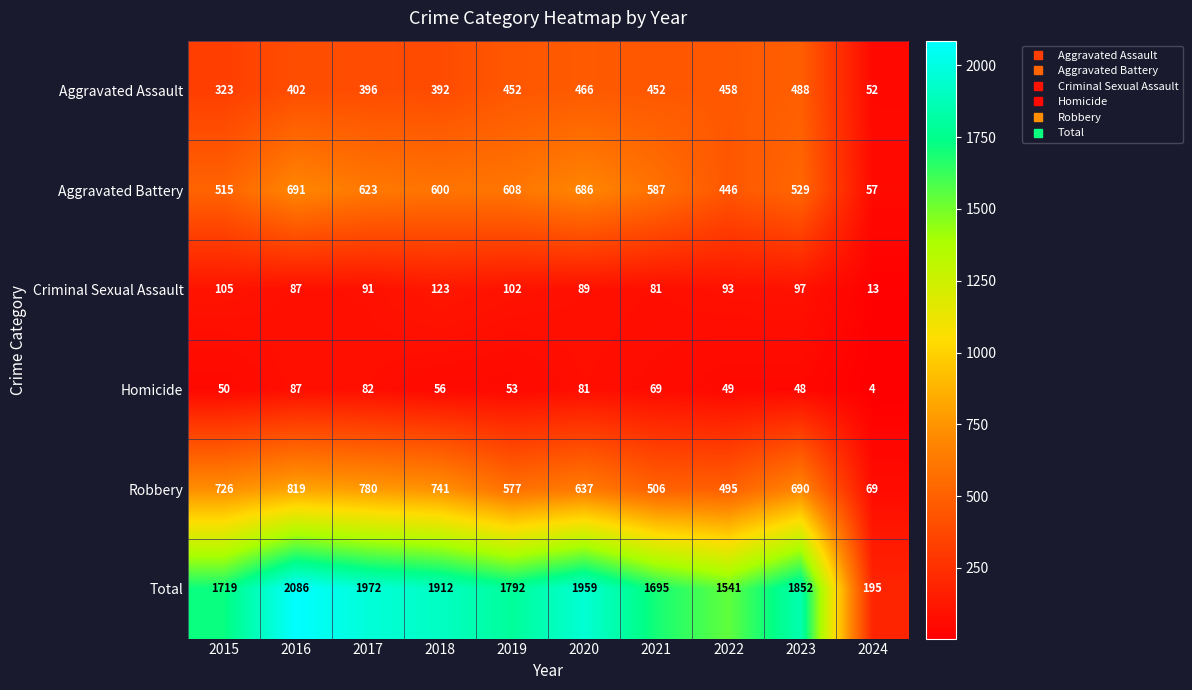

Which series has the widest spread of values?

Total